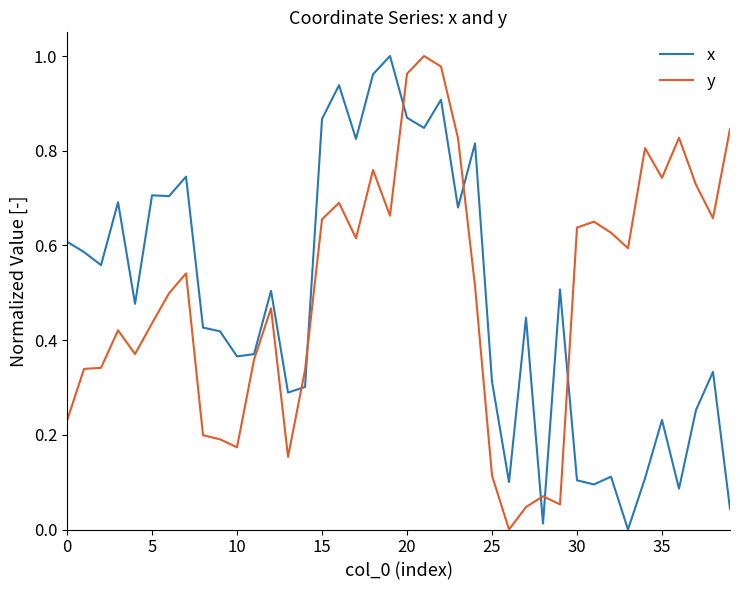

Which series ends up on top after the final intersection of y and x?

y